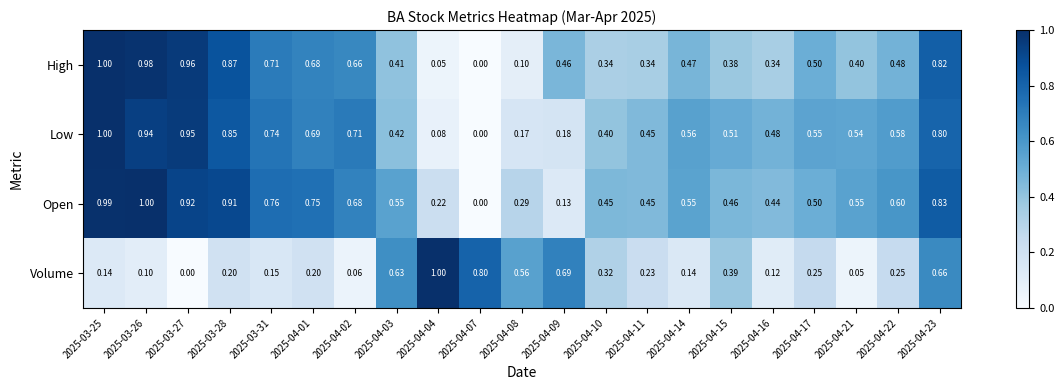

At which category is the sum across all series the highest?

2025-03-25